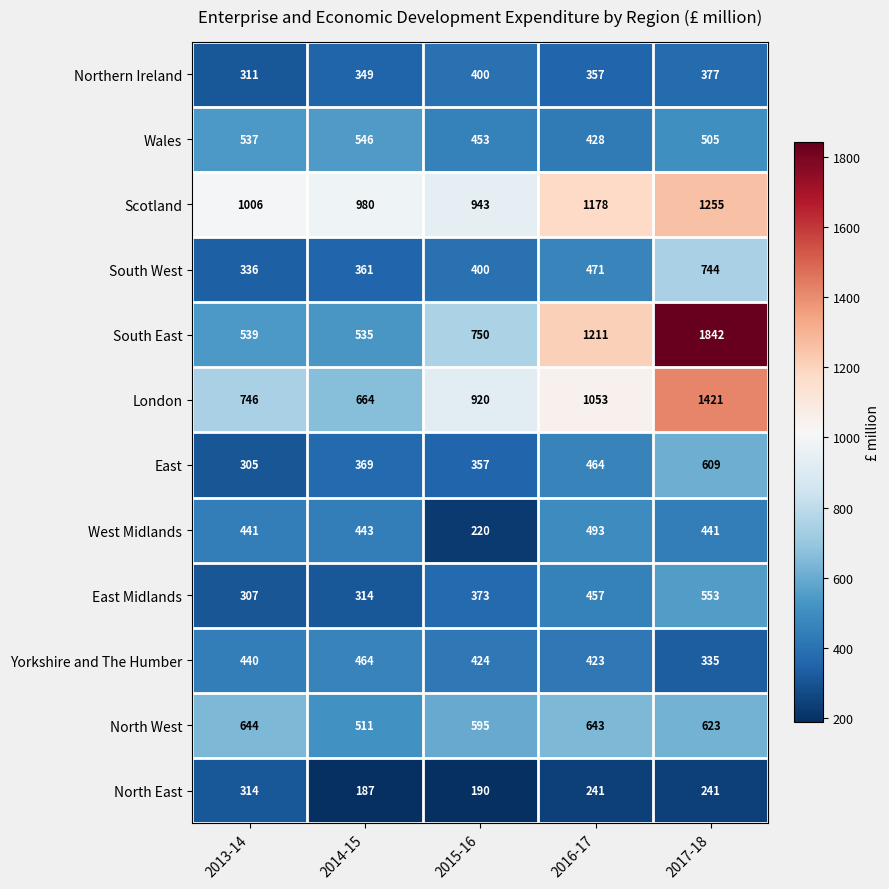

The Wales series shows 834 at 2014-15. True or false?

False